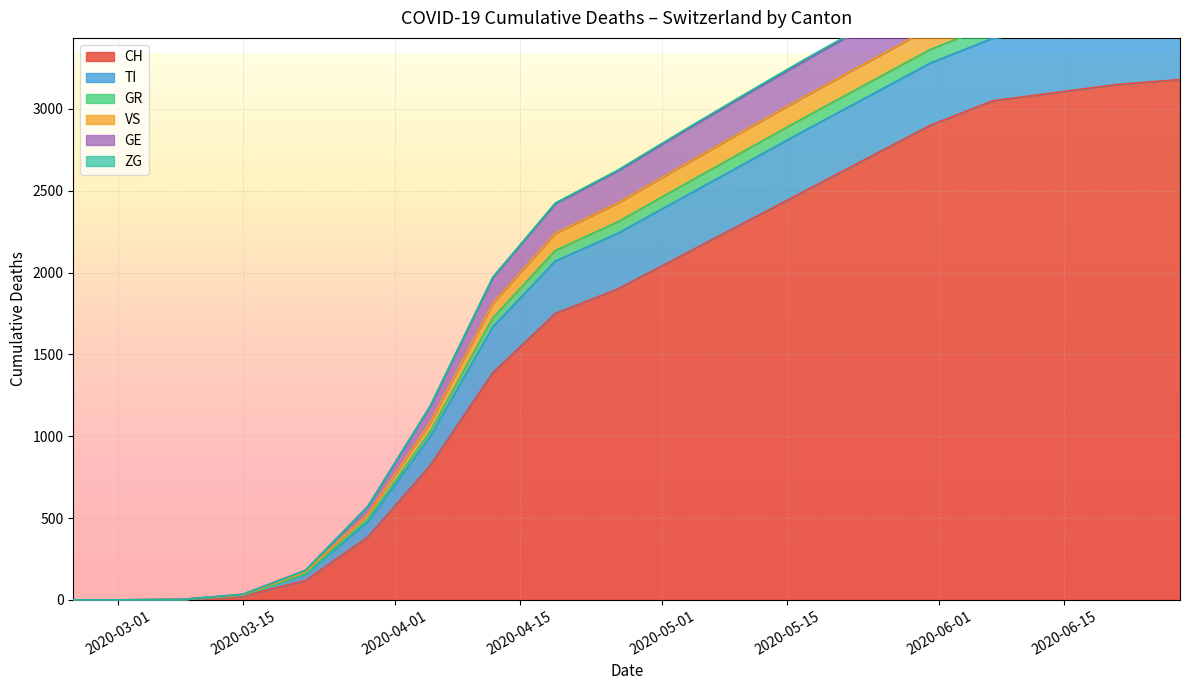

What are all the series names shown in the legend?

CH, TI, GR, VS, GE, ZG